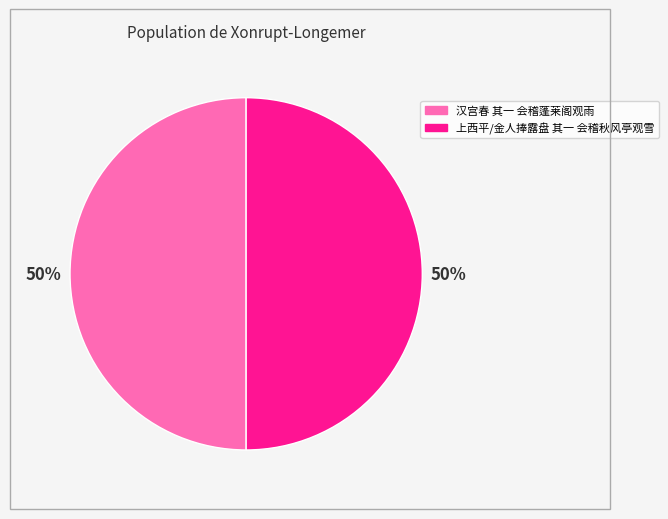

Is the sum of 汉宫春 其一 会稽蓬莱阁观雨 and 上西平/金人捧露盘 其一 会稽秋风亭观雪 greater than half?

Yes